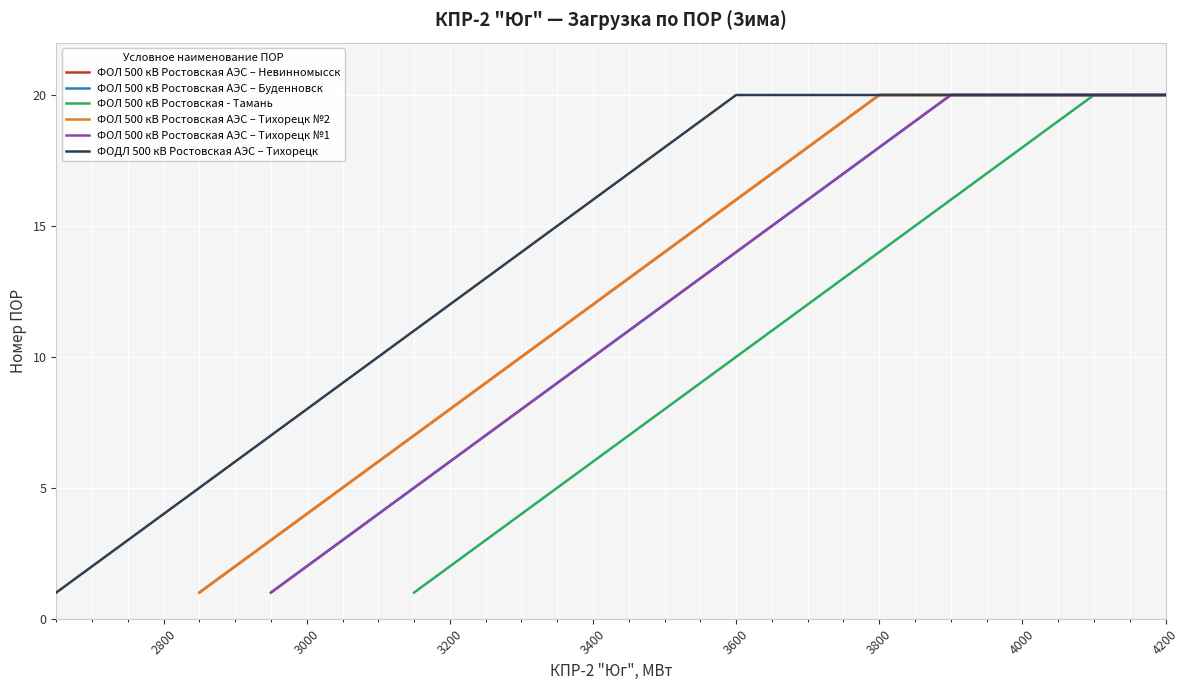

True or false: ФОДЛ 500 кВ Ростовская АЭС – Тихорецк and ФОЛ 500 кВ Ростовская АЭС – Тихорецк №2 intersect in this chart.

False